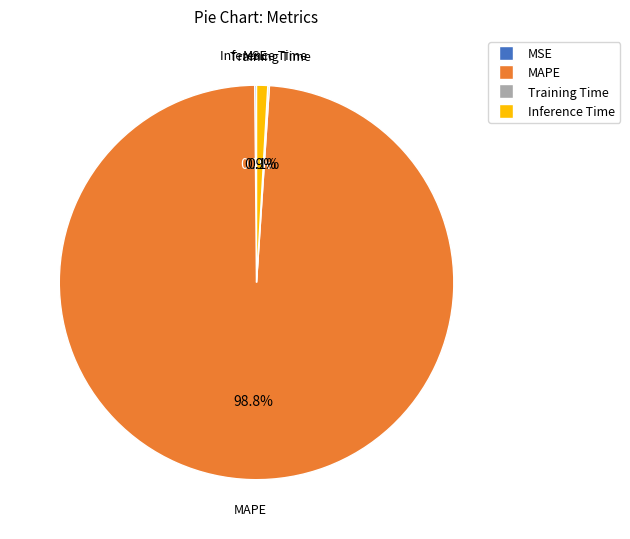

What percentage is NOT represented by MAPE?

1.2%